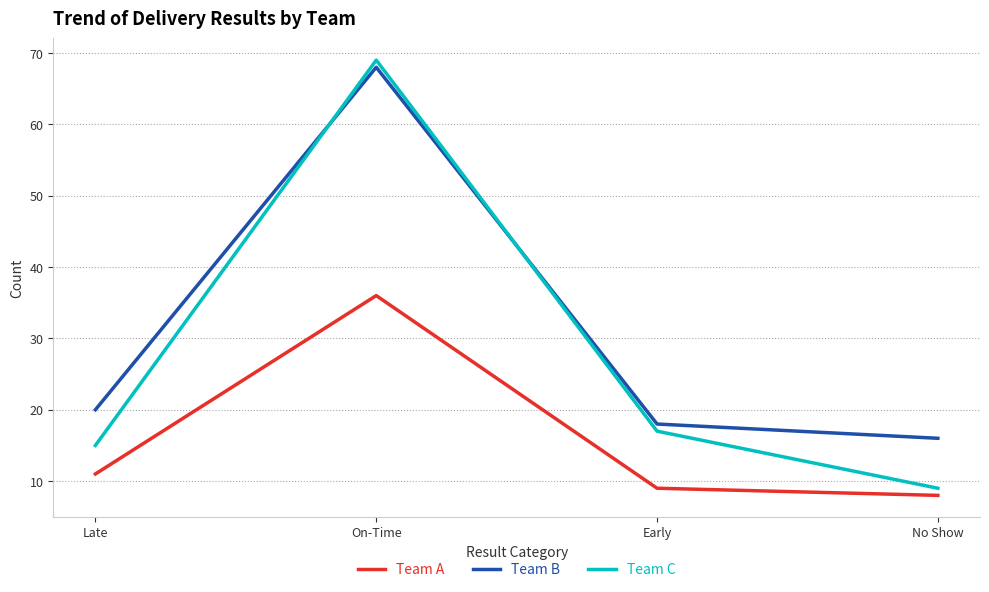

Is it true that Team A equals 4 at No Show?

False